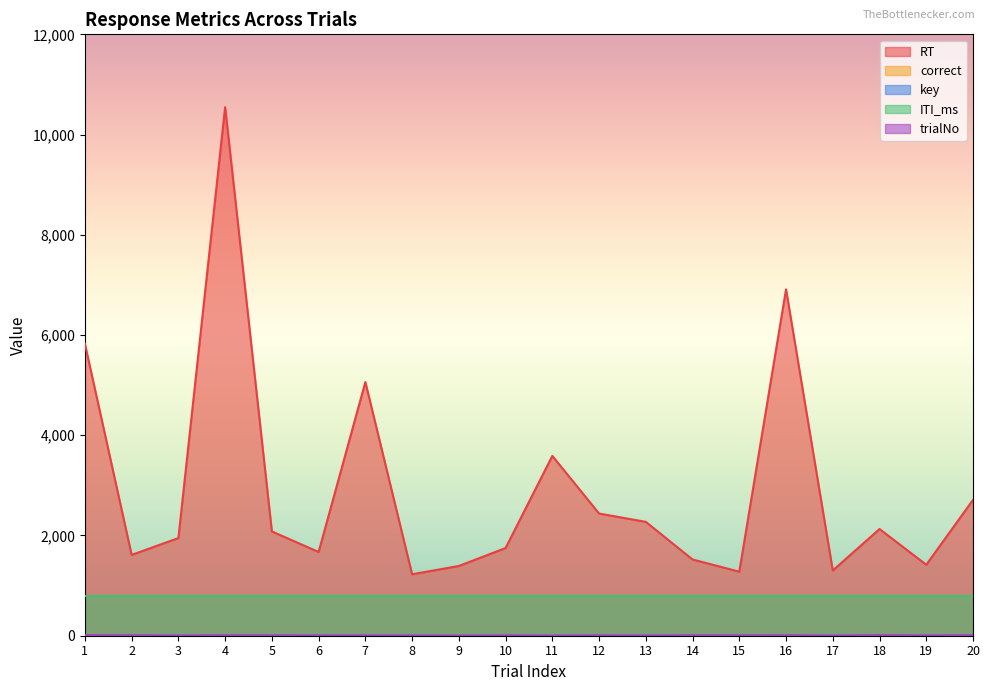

Does the chart have visible grid lines?

No